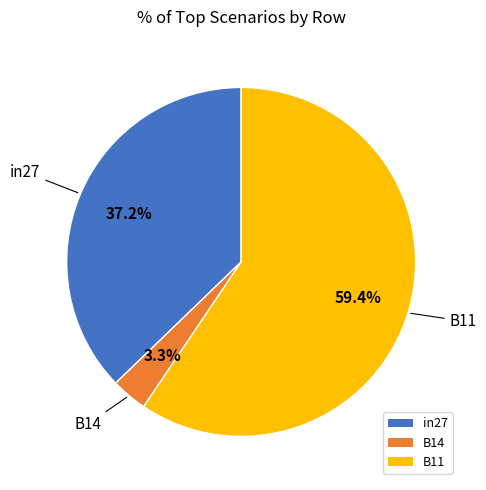

Count the number of slices in the pie.

3